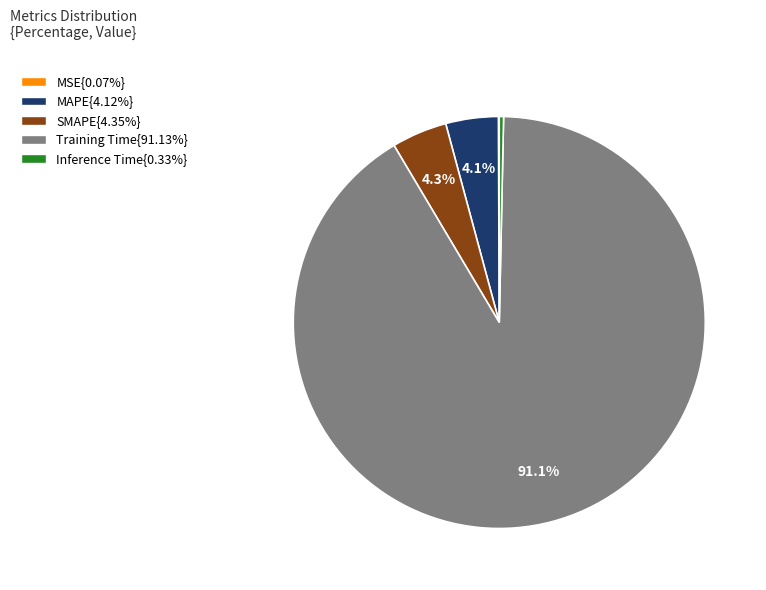

Does any single category account for the majority?

Yes